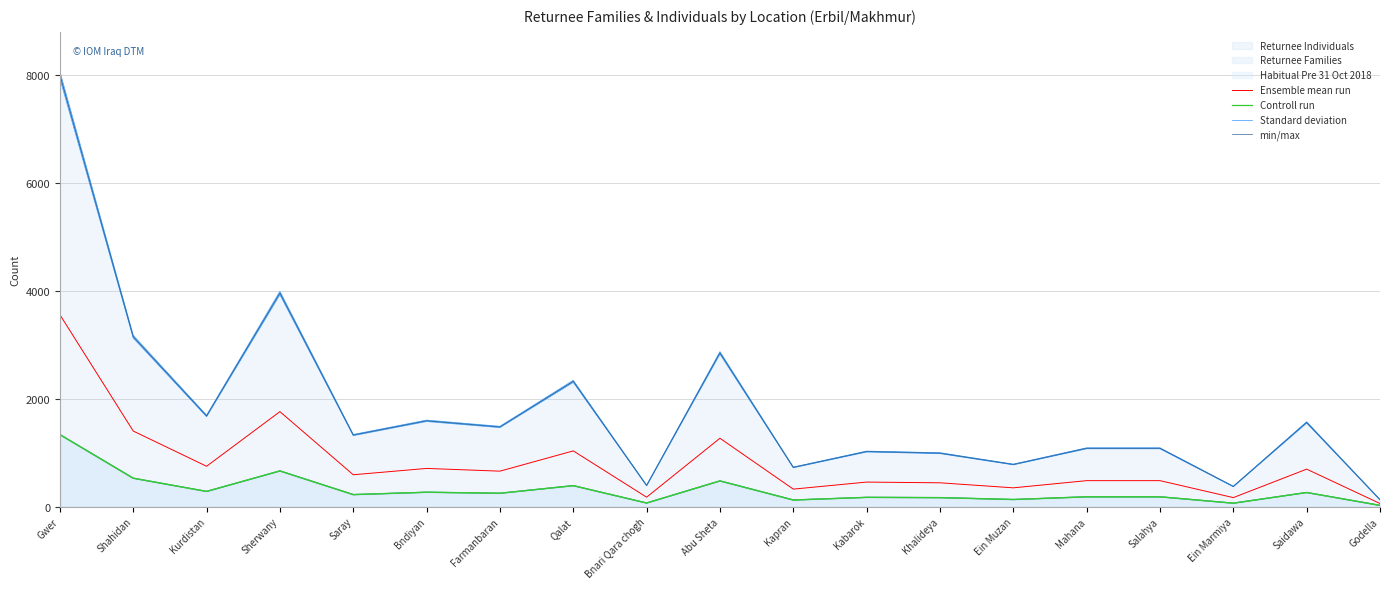

Is the value of min/max at Kabarok greater than the value of Ensemble mean run at Salahya?

Yes